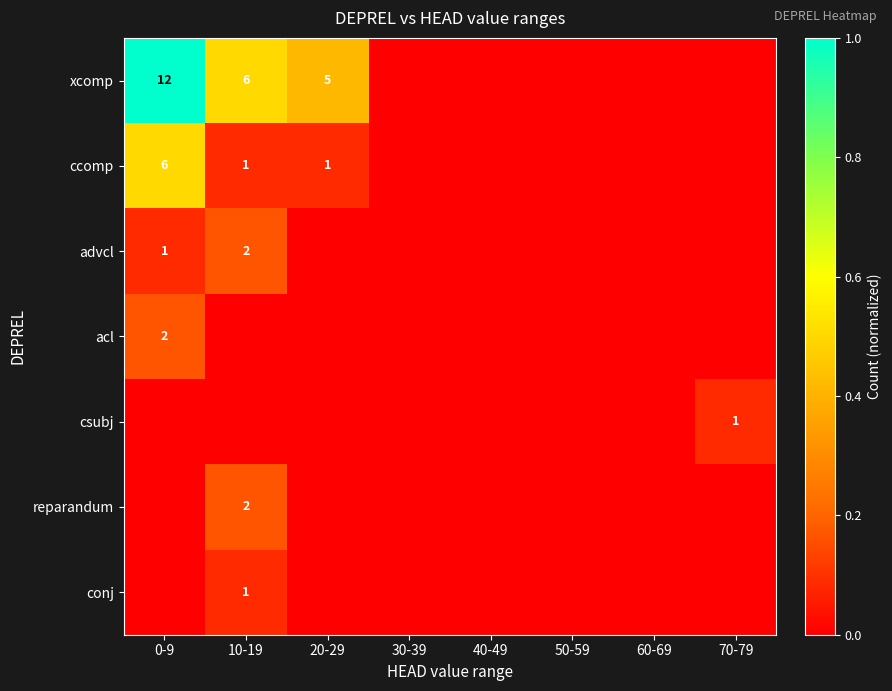

The value of acl at 0-9 is 0. True or false?

False